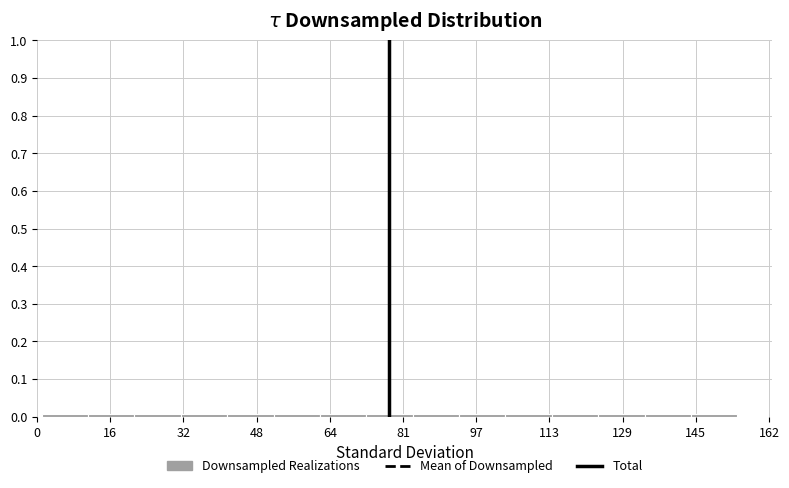

Reading left to right, transcribe this chart: for each bar, give the range it covers on the x-axis and its height. Neither the bar edges nor the heights are printed on the chart, so give them approximately, as read against the axes.

2 to 12: under 0.01
12 to 22: under 0.01
22 to 32: under 0.01
32 to 42: under 0.01
42 to 52: under 0.01
52 to 62: under 0.01
62 to 72: under 0.01
72 to 84: under 0.01
84 to 94: under 0.01
94 to 104: under 0.01
104 to 114: under 0.01
114 to 124: under 0.01
124 to 134: under 0.01
134 to 144: under 0.01
144 to 156: under 0.01